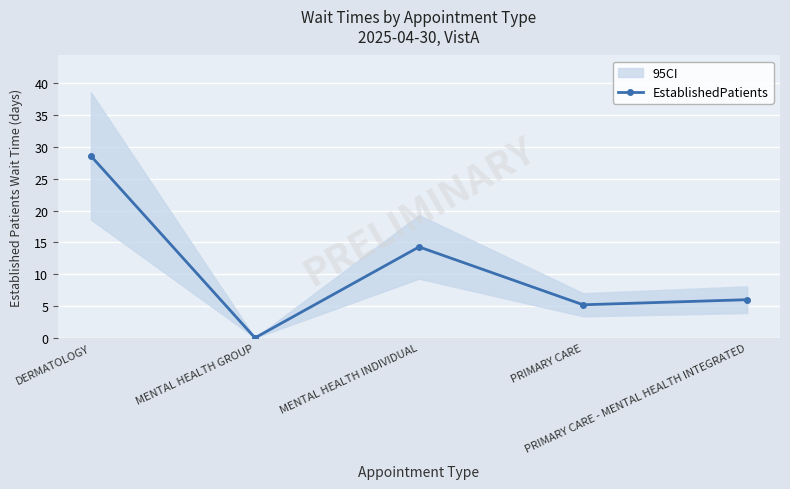

Rank the categories by value from lowest to highest.

MENTAL HEALTH GROUP, PRIMARY CARE, PRIMARY CARE - MENTAL HEALTH INTEGRATED, MENTAL HEALTH INDIVIDUAL, DERMATOLOGY